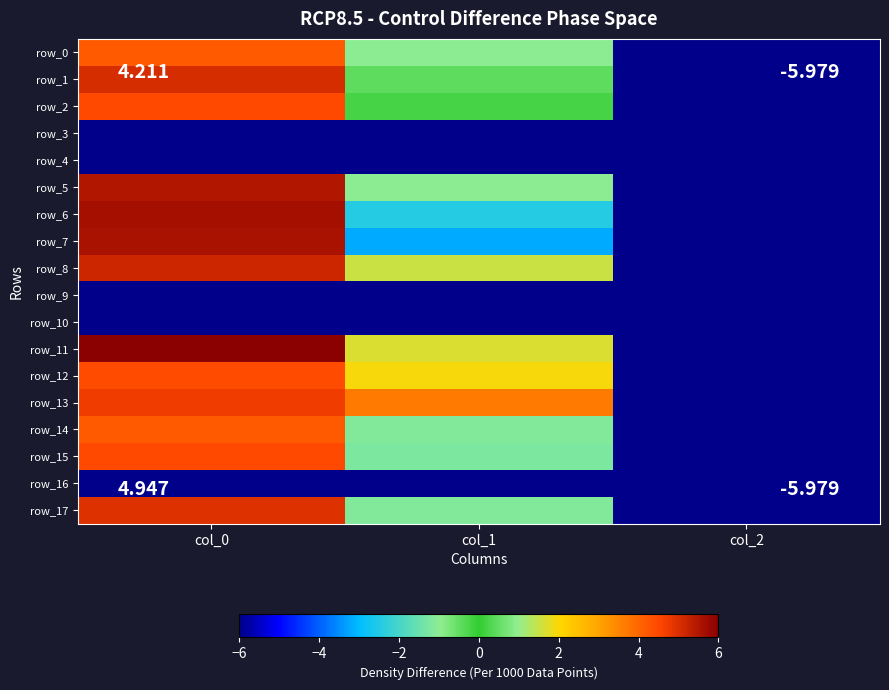

Which series has the largest range (max minus min)?

row_11